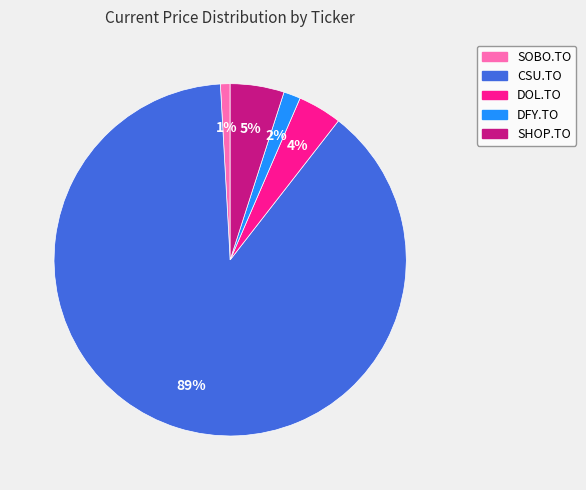

The DOL.TO slice represents 11% of the pie. True or false?

False